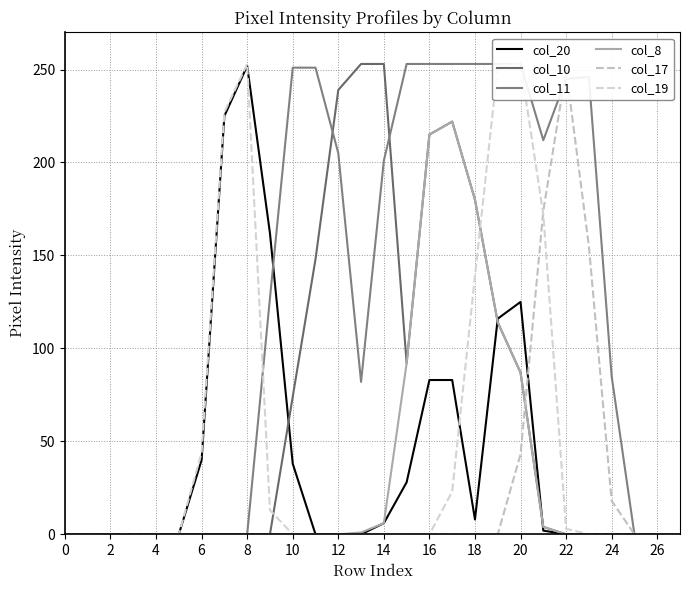

Which category has the highest value in the col_20 series?

8